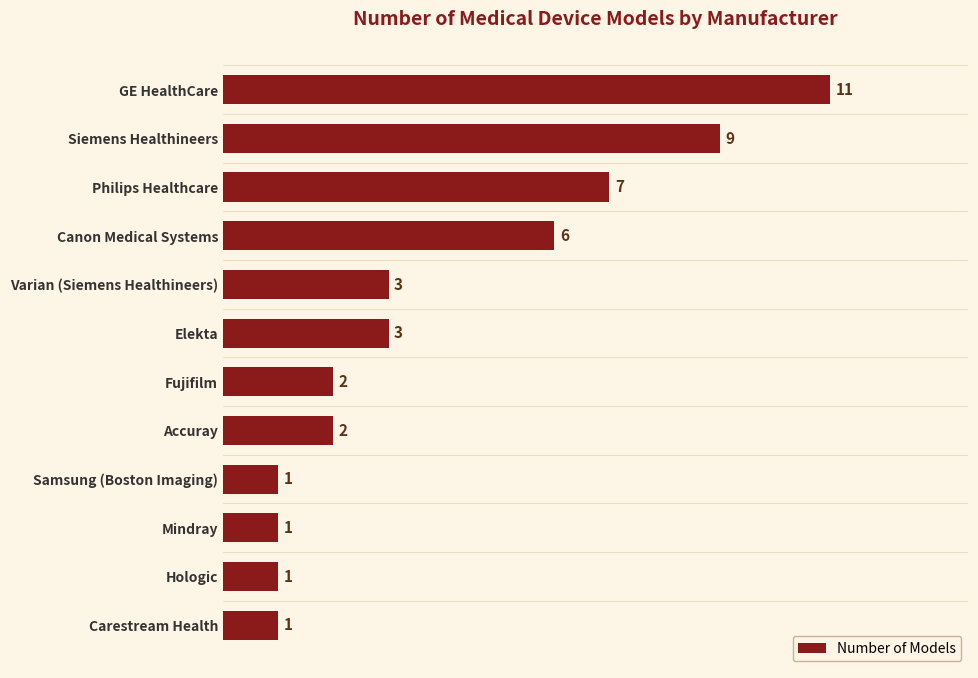

Is it true that the value at Accuray is 2?

True